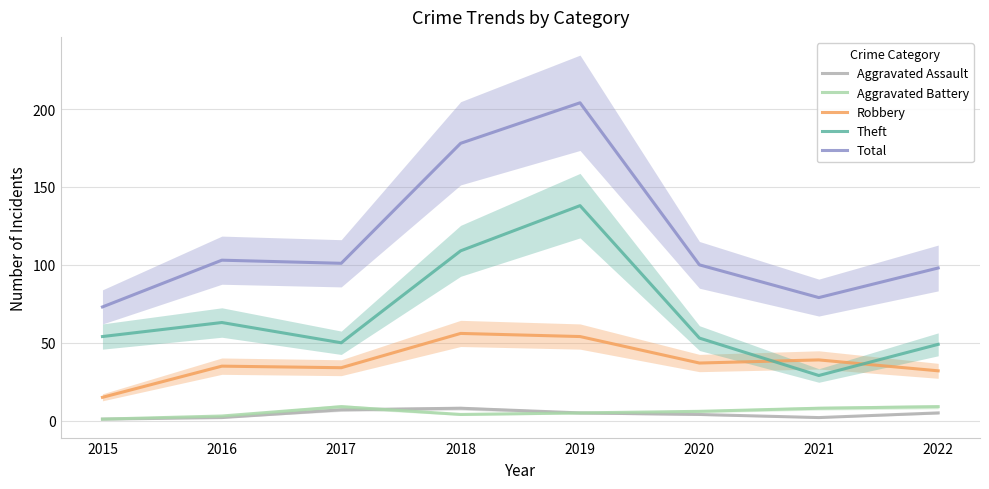

How many values in the Robbery series exceed 37?

3